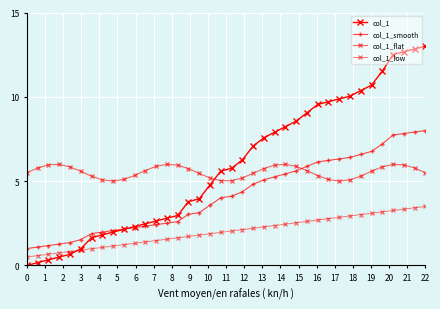

How many data points in col_1 are less than 5?

18